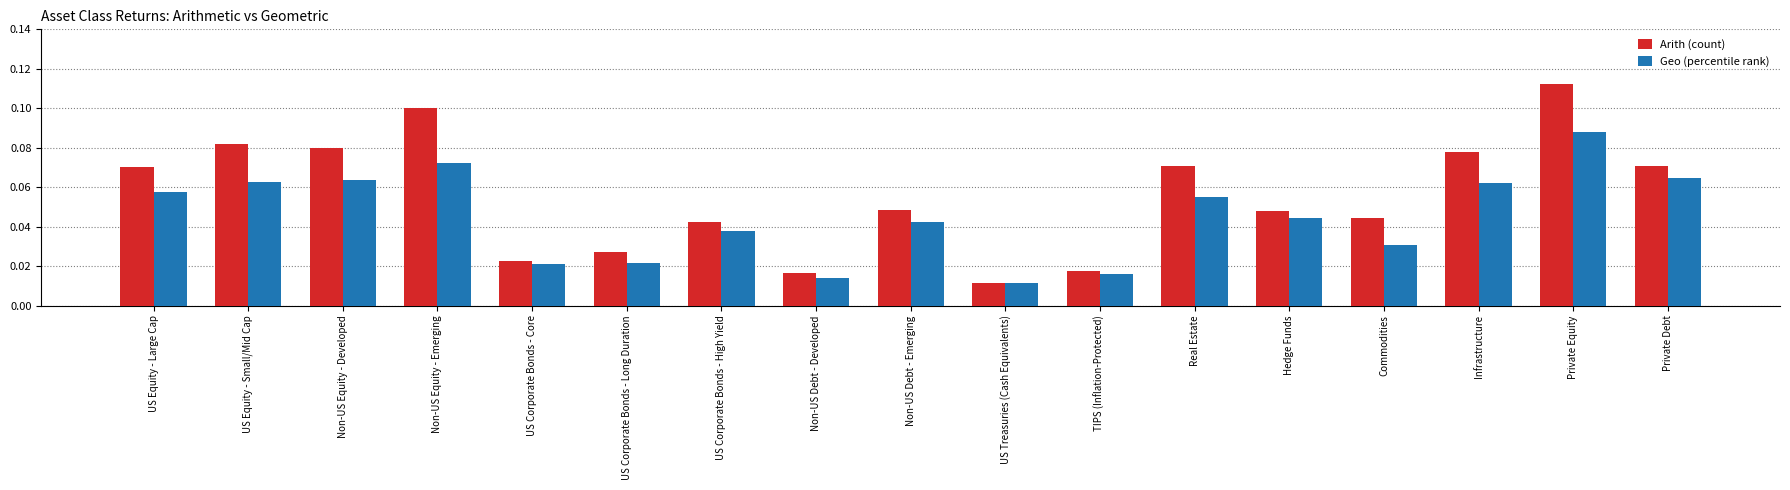

At which category is the sum across all series the highest?

Private Equity